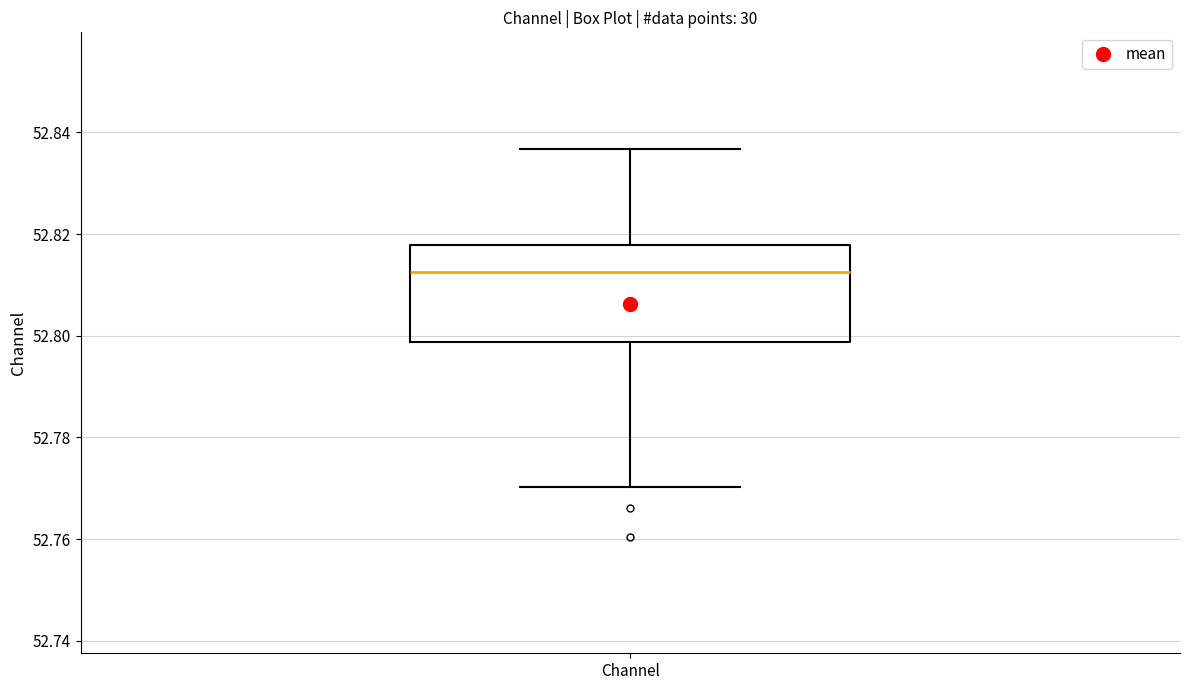

Transcribe this box plot: give where the median line is, the range the box spans, and where the two whiskers end, as read against the y-axis. The values are not printed on the chart, so give them approximately, as read against the axis.

median 52.812, box 52.798 to 52.818, whiskers 52.770 to 52.836